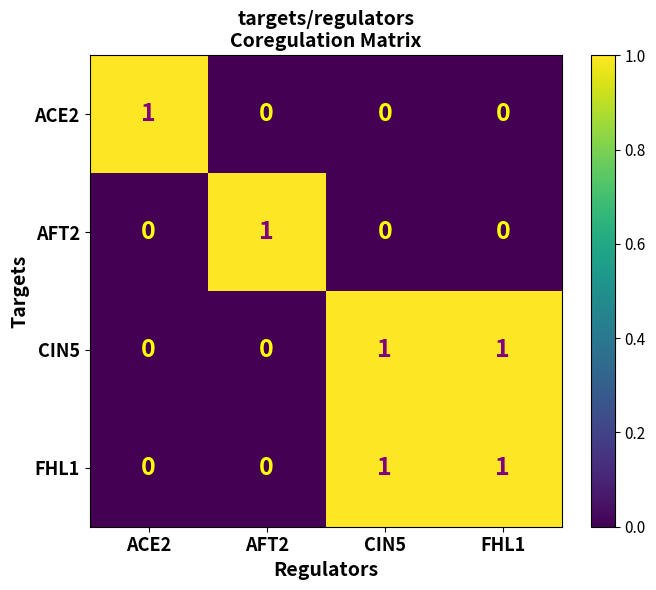

How many AFT2 values are between 0 and 1?

4